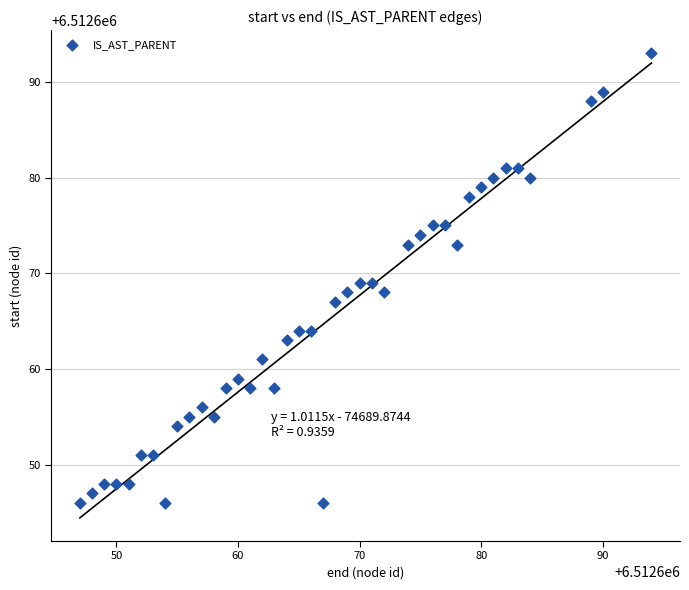

What is the range of Y values (max minus min)?

47